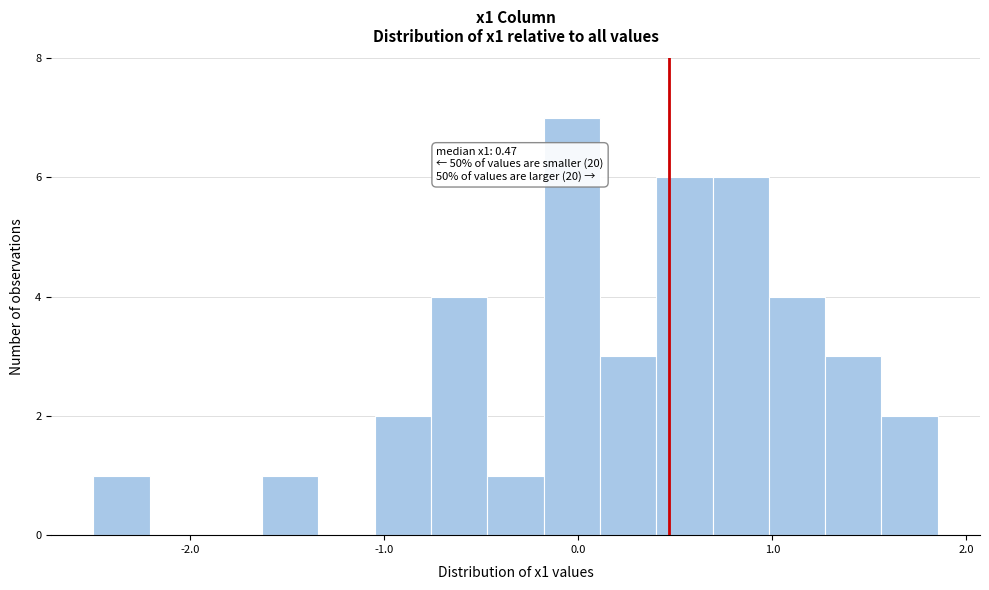

Around what value on the x-axis is the tallest bar? Give the approximate position of its centre, as read against the axis.

0.0